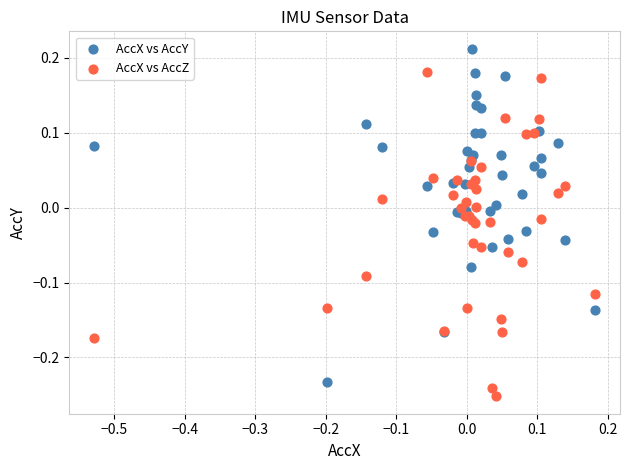

What are all the series names shown in the legend?

AccX vs AccY, AccX vs AccZ